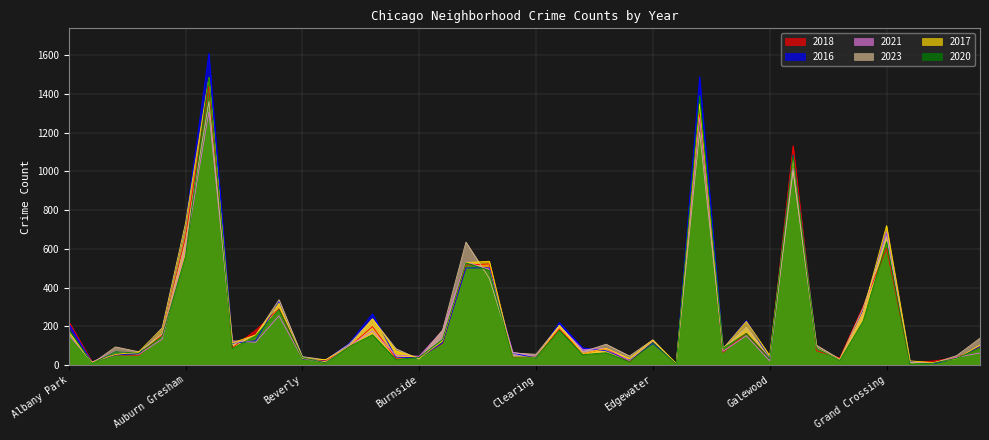

How many data points does each series have?

40